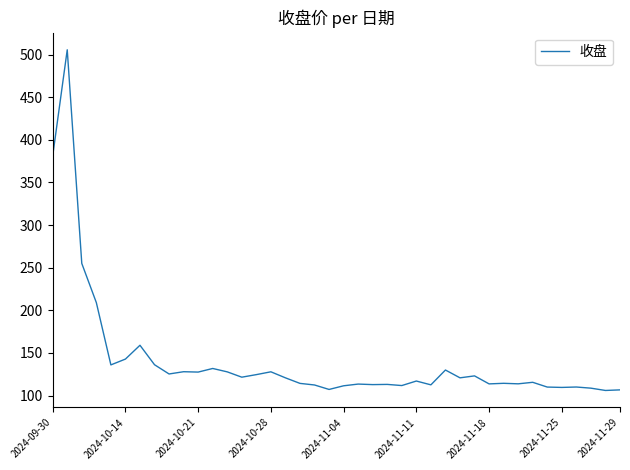

What is the smallest value displayed?

106.0